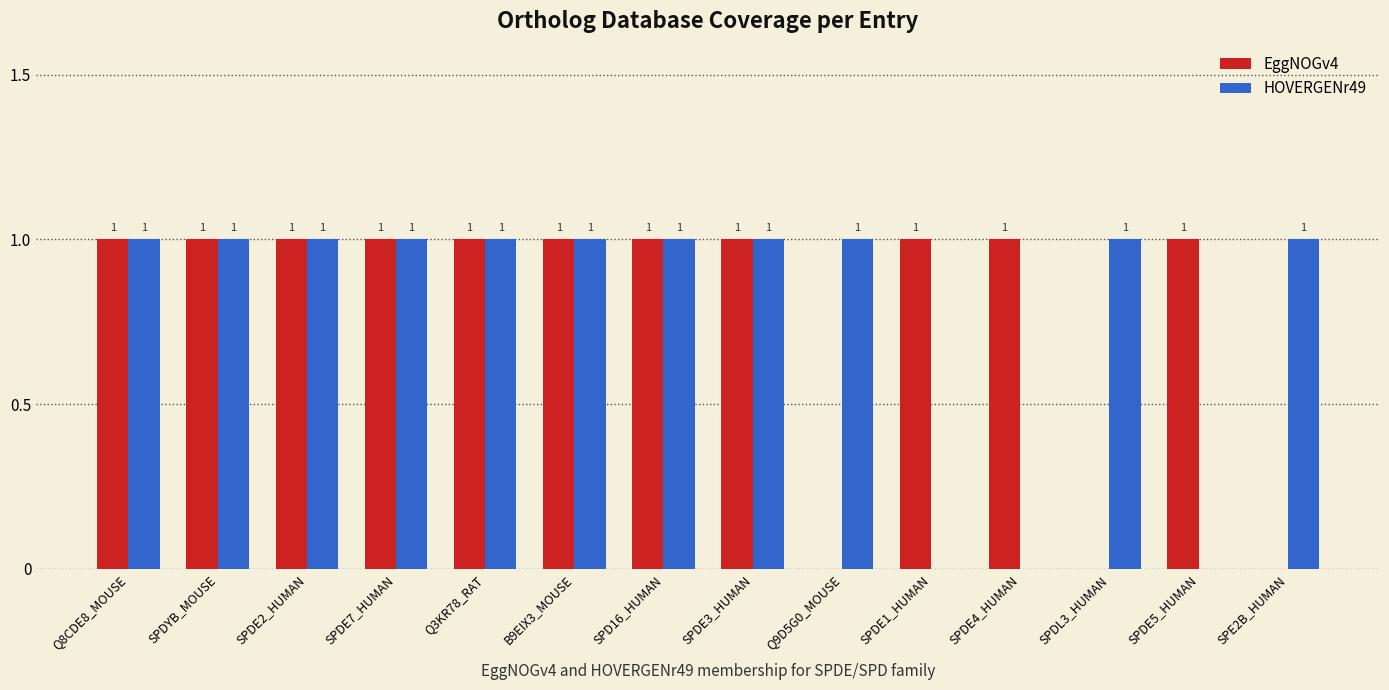

What is the average value of the HOVERGENr49 series?

1